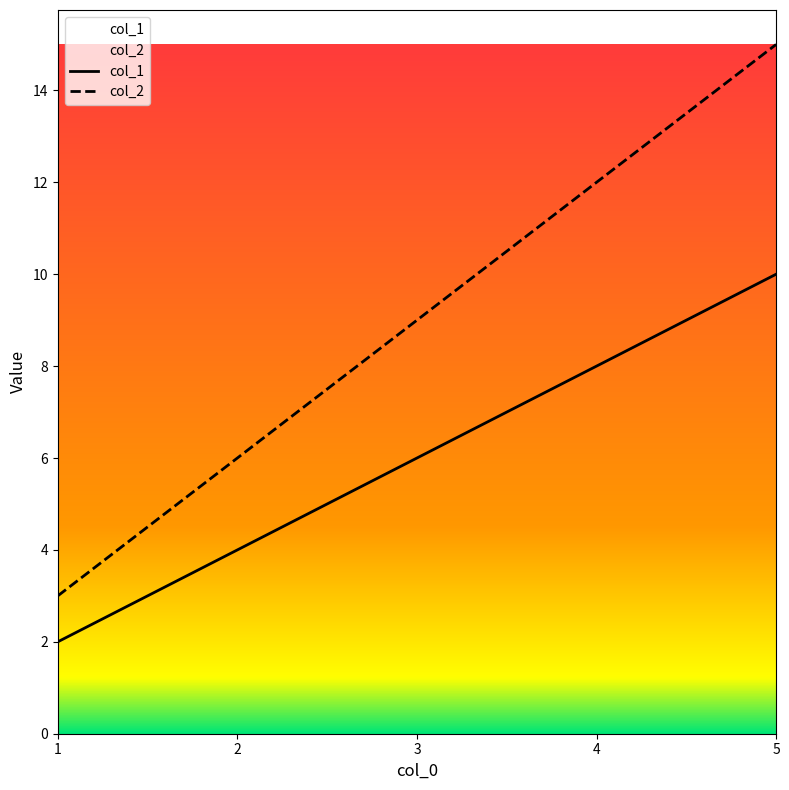

What is the total value across all series at 1?

5